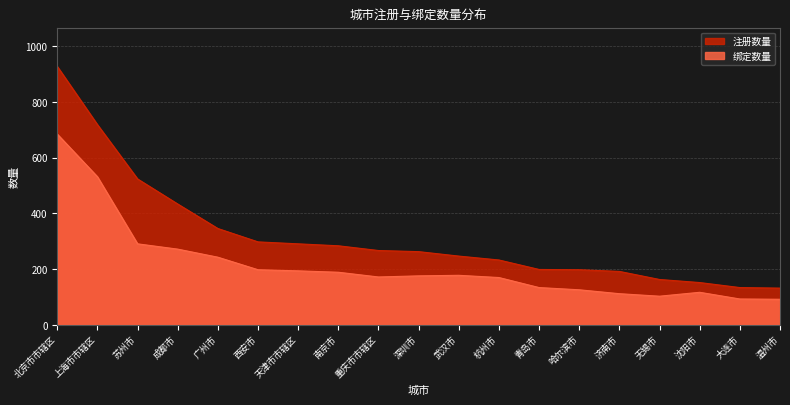

Reading right to left, what are all the values shown in this chart?

注册数量: 132	134	152	163	192	198	199	233	247	263	267	284	291	298	346	434	524	719	928
绑定数量: 92	93	117	103	112	126	134	170	178	176	172	189	194	198	243	272	291	532	685